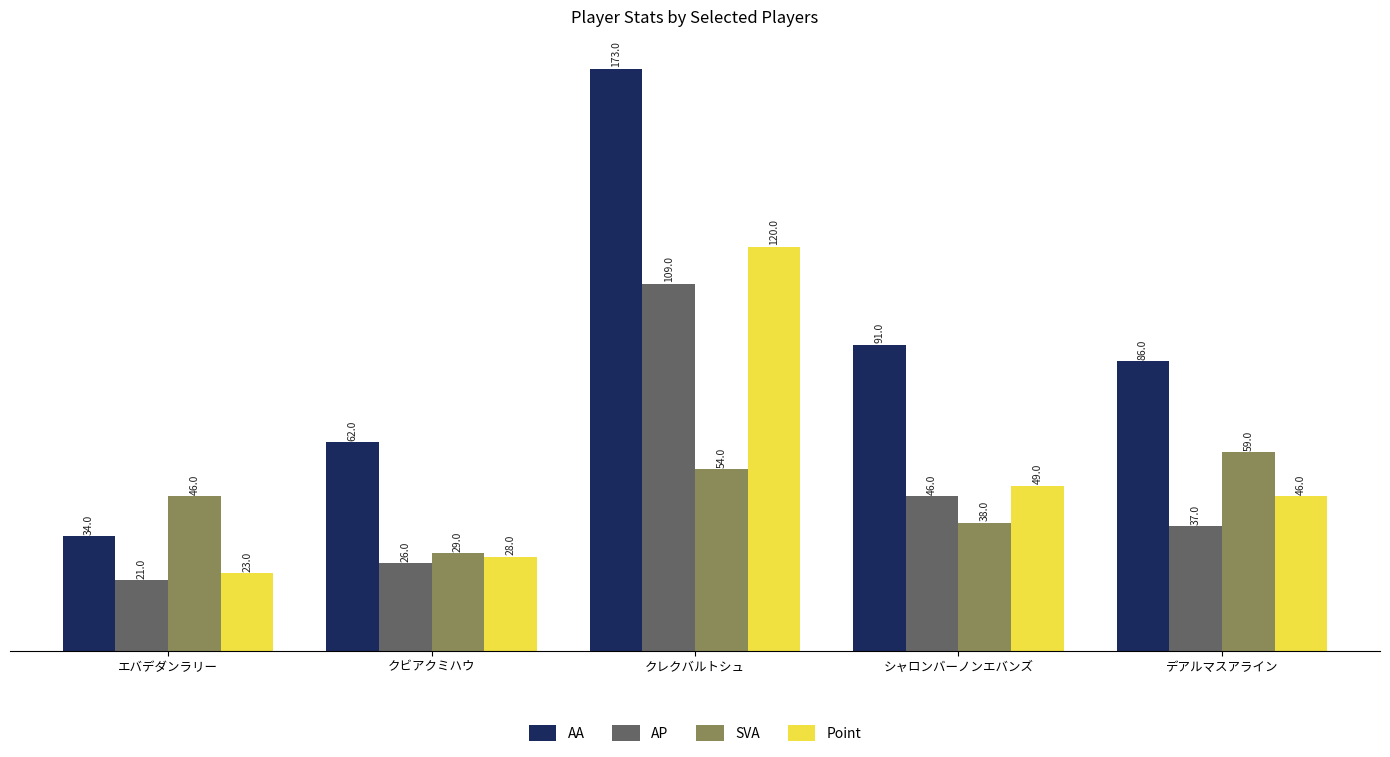

How many values in the SVA series are below 46?

2